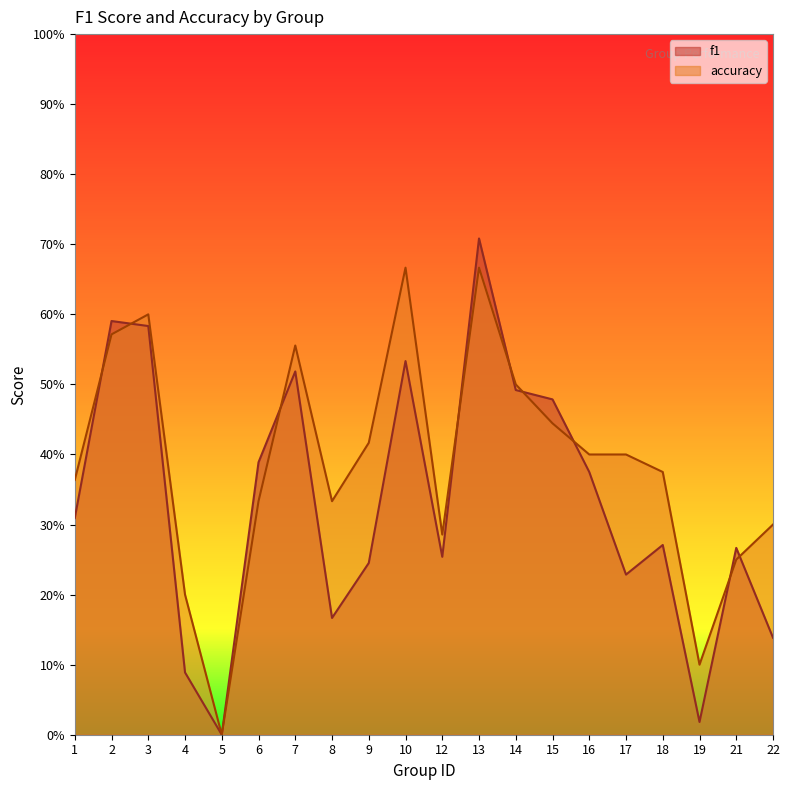

What is the sum of the f1 values at 3 and 18?

0.9